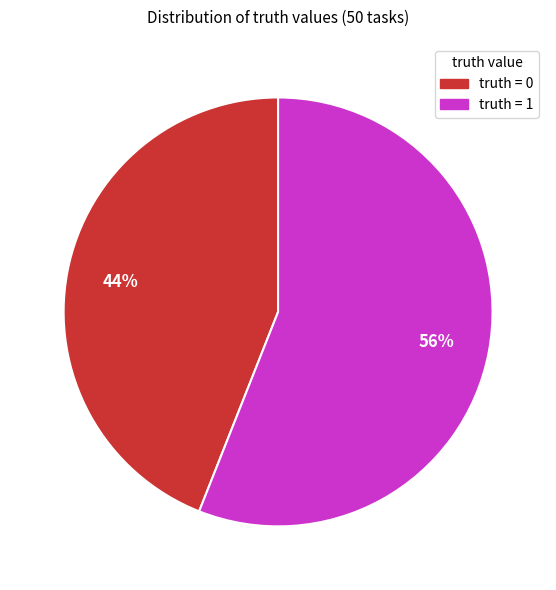

The truth = 1 slice represents 56% of the pie. True or false?

True